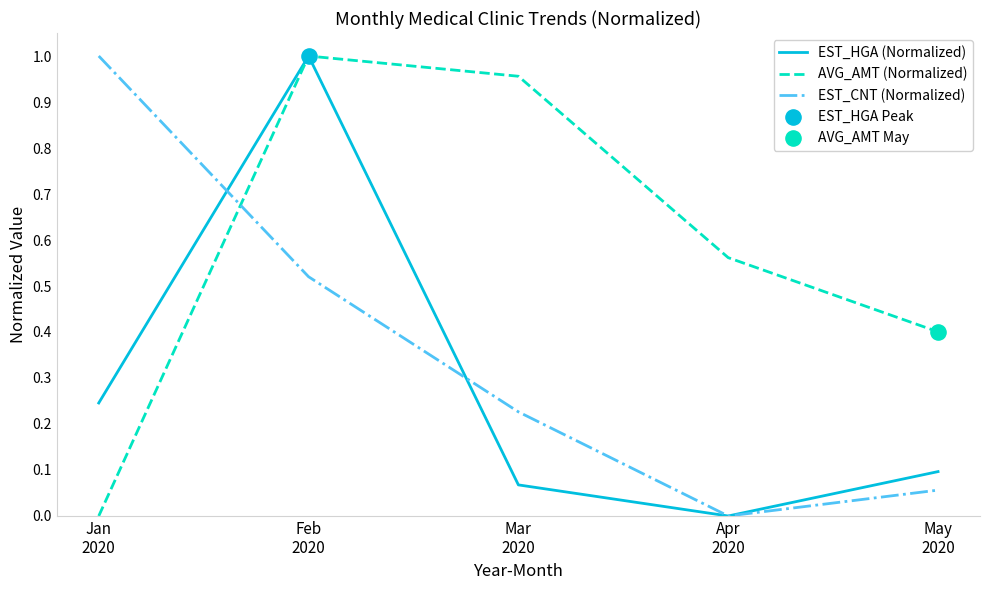

How many times do AVG_AMT (Normalized) and EST_CNT (Normalized) cross each other?

1